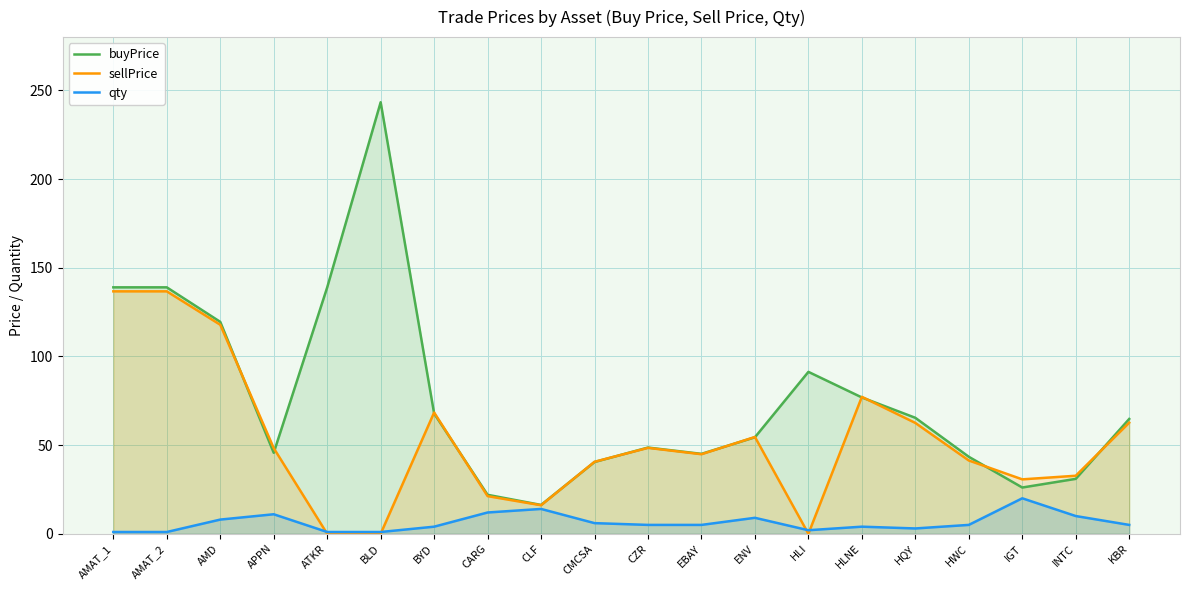

Which series has the widest spread of values?

buyPrice